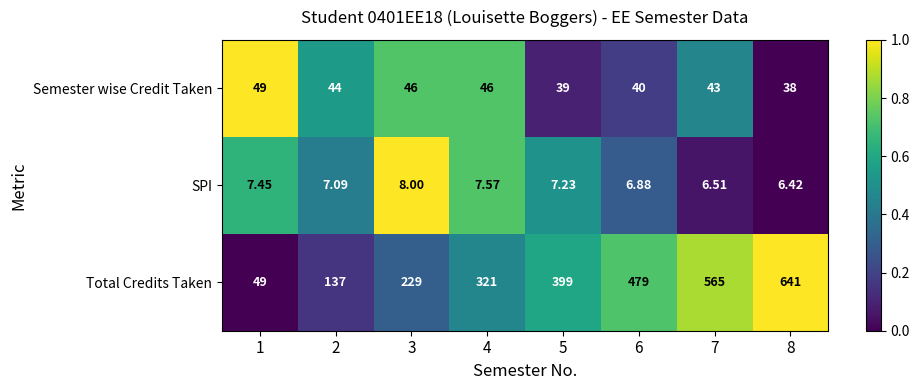

List the series in order of their peak value, highest first.

Total Credits Taken, Semester wise Credit Taken, SPI